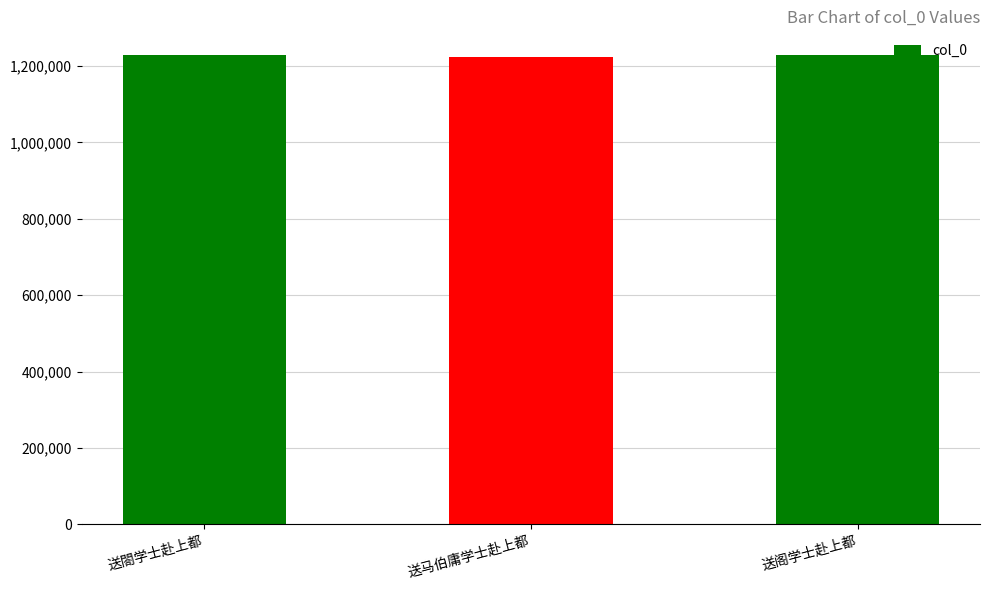

Are the bars grouped side by side (vs. stacked)?

No